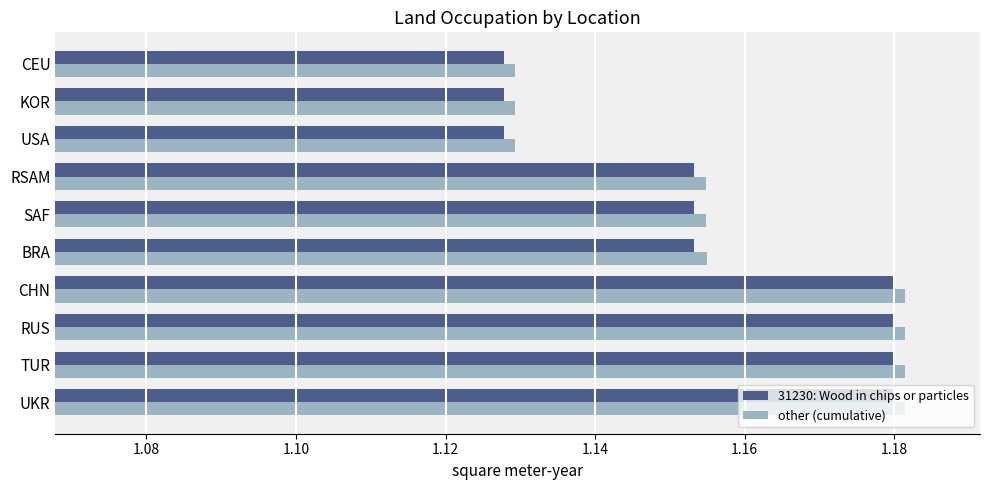

Which series has the largest range (max minus min)?

other (cumulative)